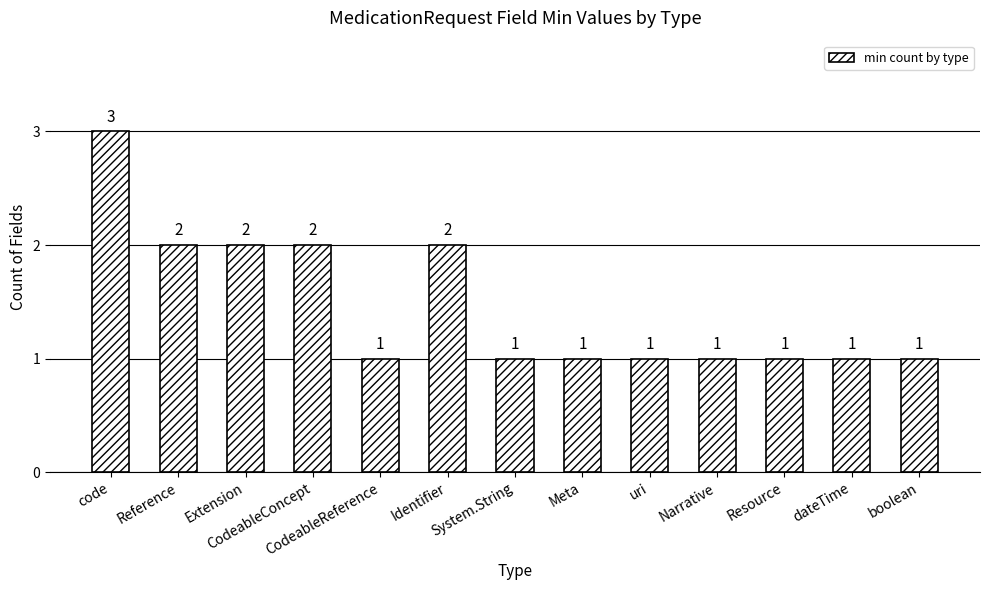

What is the approximate value at Extension?

2